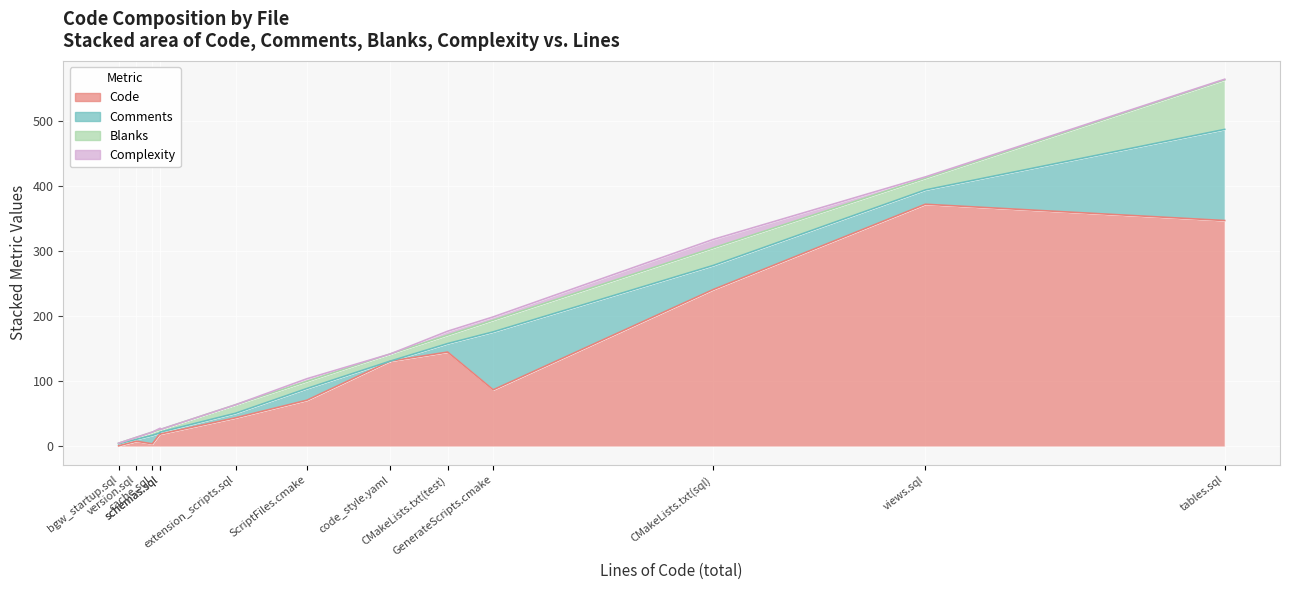

True or false: Blanks and Complexity intersect in this chart.

False